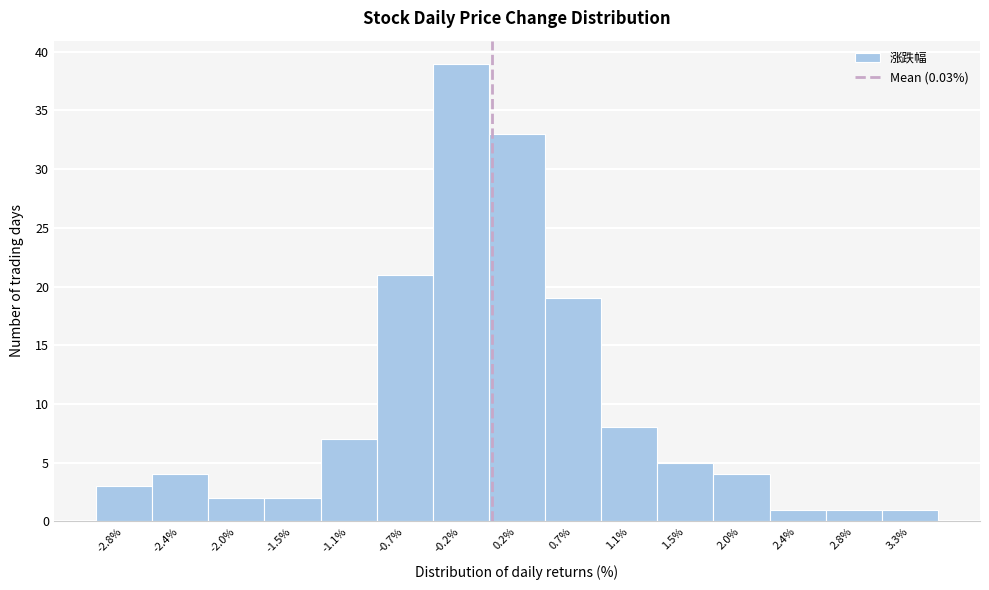

Reading left to right, list every bar in this chart as the range it spans on the x-axis followed by its height. Neither the bar edges nor the heights are printed on the chart, so give them approximately, as read against the axes.

-3.05 to -2.60: 3
-2.60 to -2.20: 4
-2.20 to -1.75: 2
-1.75 to -1.30: 2
-1.30 to -0.85: 7
-0.85 to -0.45: 21
-0.45 to 0.00: 39
0.00 to 0.45: 33
0.45 to 0.90: 19
0.90 to 1.30: 8
1.30 to 1.75: 5
1.75 to 2.20: 4
2.20 to 2.65: 1
2.65 to 3.05: 1
3.05 to 3.50: 1